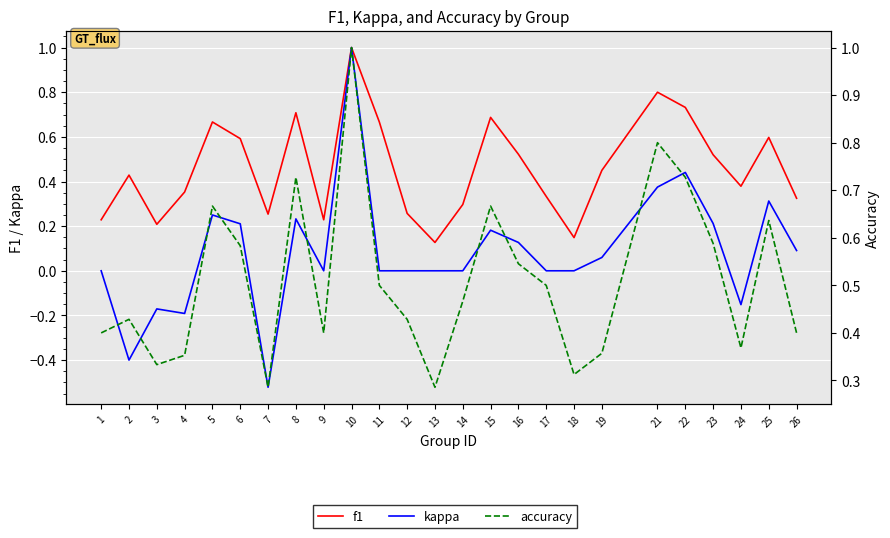

At how many categories does at least one series exceed 0?

25